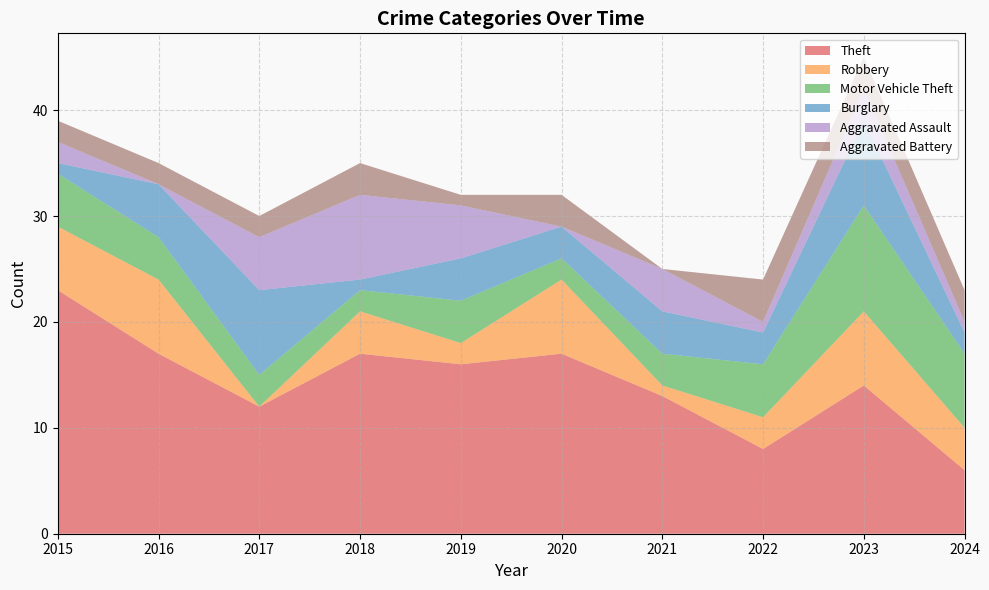

Reading left to right, transcribe all the data shown in this chart.

Theft: 2015=23	2016=17	2017=12	2018=17	2019=16	2020=17	2021=13	2022=8	2023=14	2024=6
Robbery: 2015=6	2016=7	2017=0	2018=4	2019=2	2020=7	2021=1	2022=3	2023=7	2024=4
Motor Vehicle Theft: 2015=5	2016=4	2017=3	2018=2	2019=4	2020=2	2021=3	2022=5	2023=10	2024=7
Burglary: 2015=1	2016=5	2017=8	2018=1	2019=4	2020=3	2021=4	2022=3	2023=8	2024=2
Aggravated Assault: 2015=2	2016=0	2017=5	2018=8	2019=5	2020=0	2021=4	2022=1	2023=3	2024=1
Aggravated Battery: 2015=2	2016=2	2017=2	2018=3	2019=1	2020=3	2021=0	2022=4	2023=3	2024=3